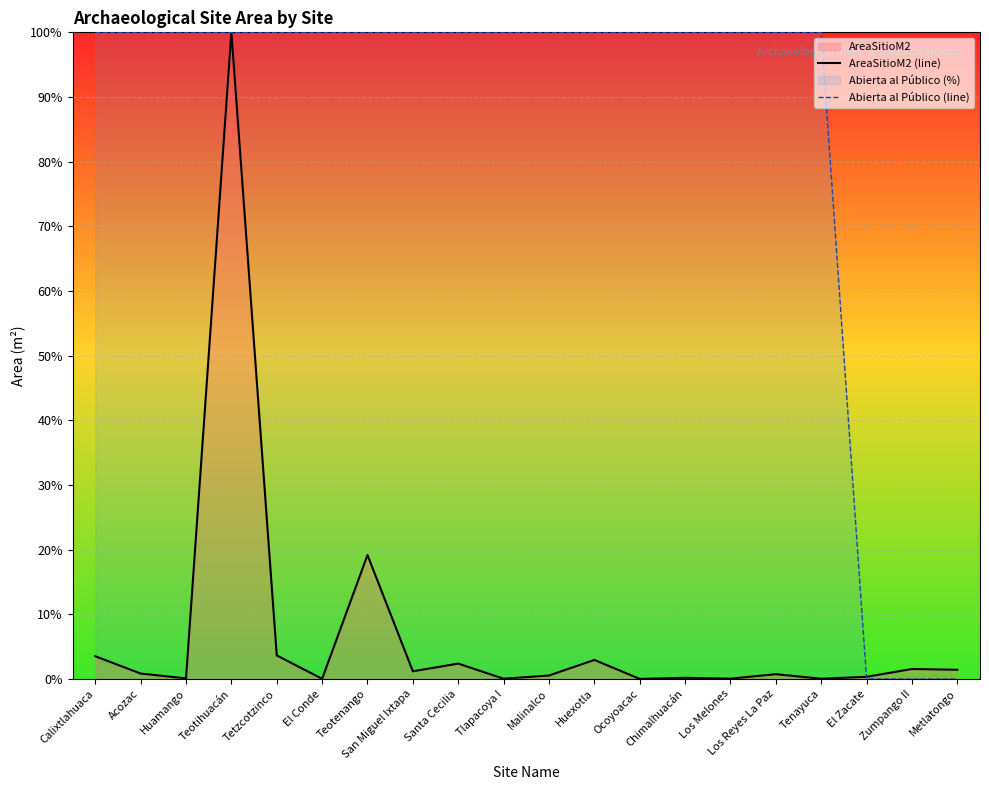

True or false: Abierta al Público (line) has a value of 100.0 at Los Reyes La Paz.

True